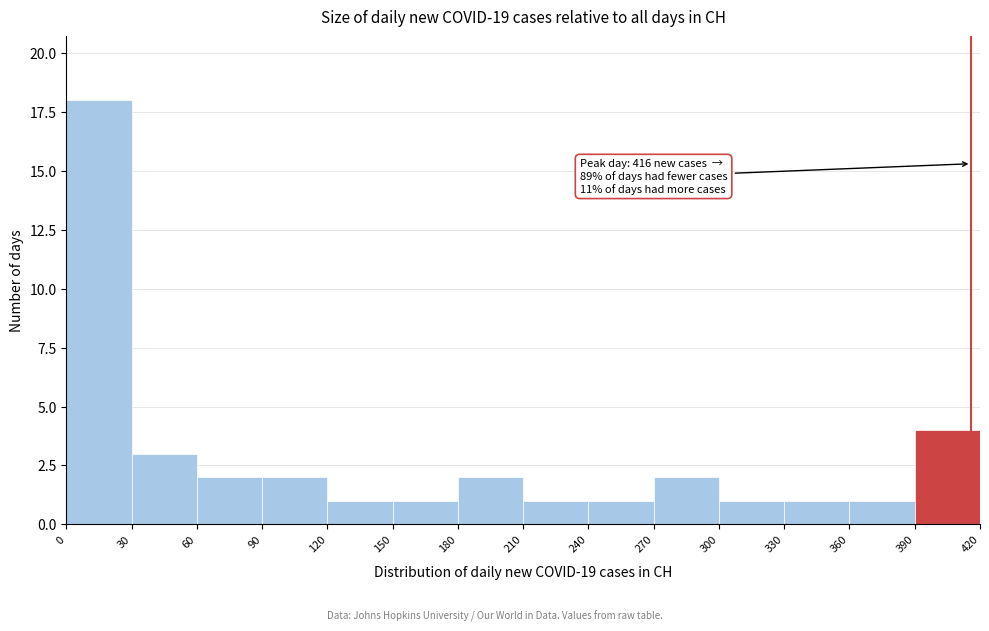

Over which range of the x-axis is the bar tallest?

0 to 30